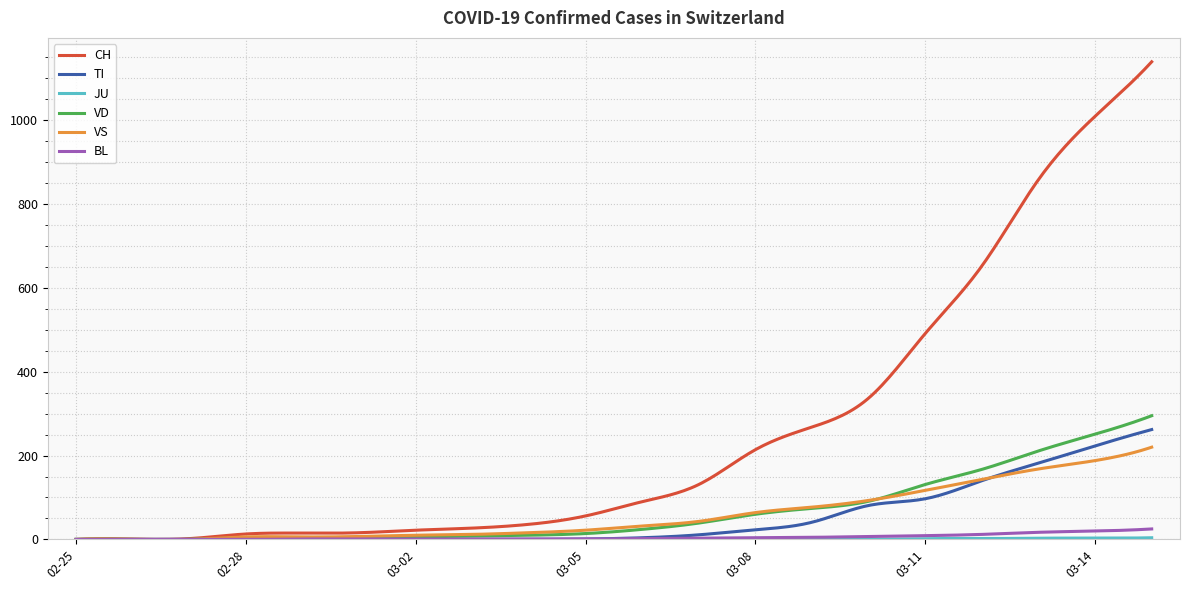

What is the maximum value for CH?

1139.0